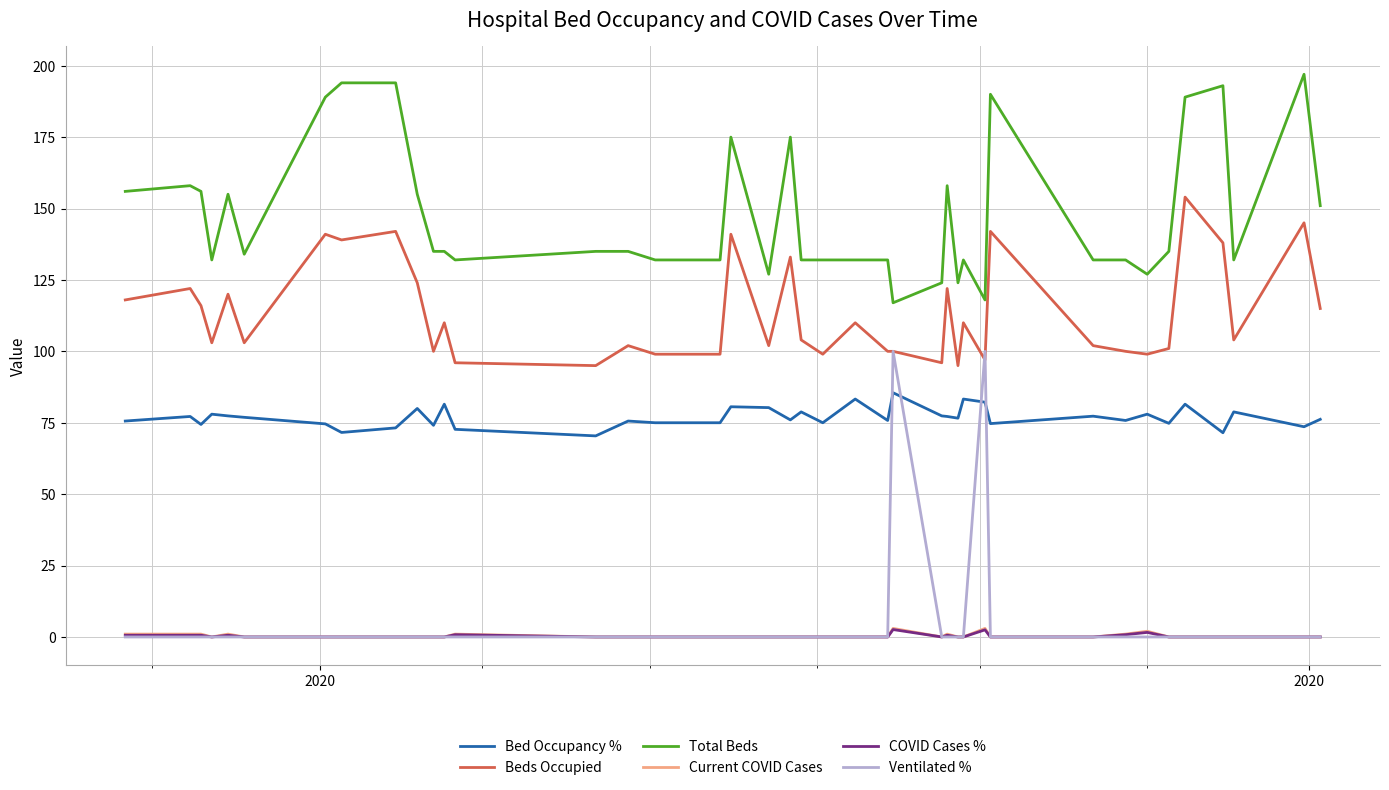

Which series has the largest total across all categories?

Total Beds